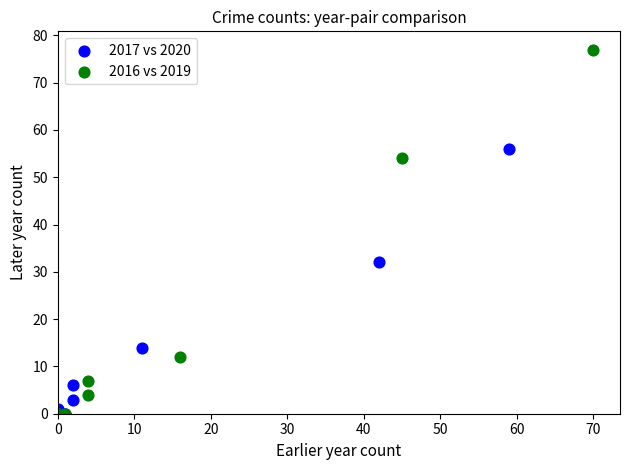

Which series reaches the maximum Y coordinate?

2016 vs 2019